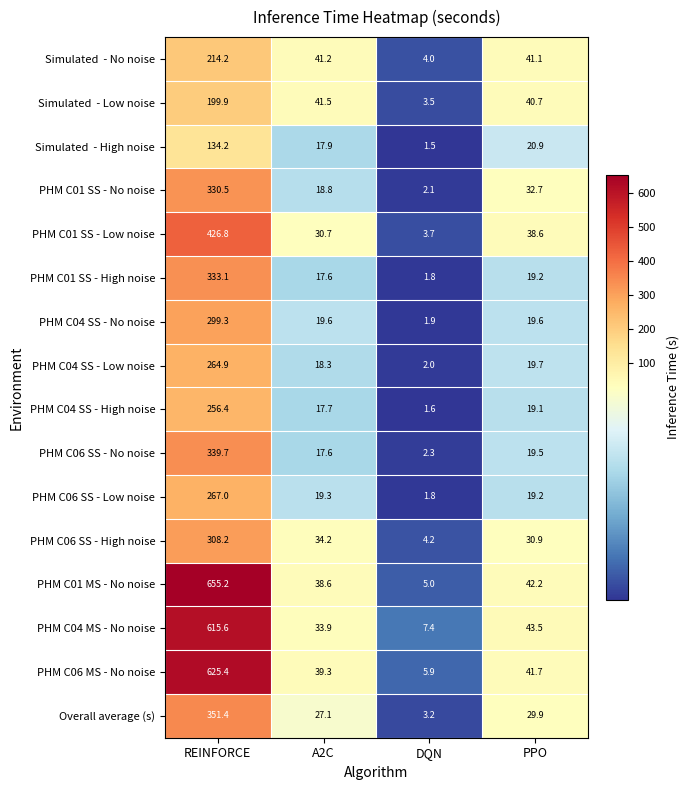

Which category has the highest value in the PHM C06 SS - Low noise series?

REINFORCE